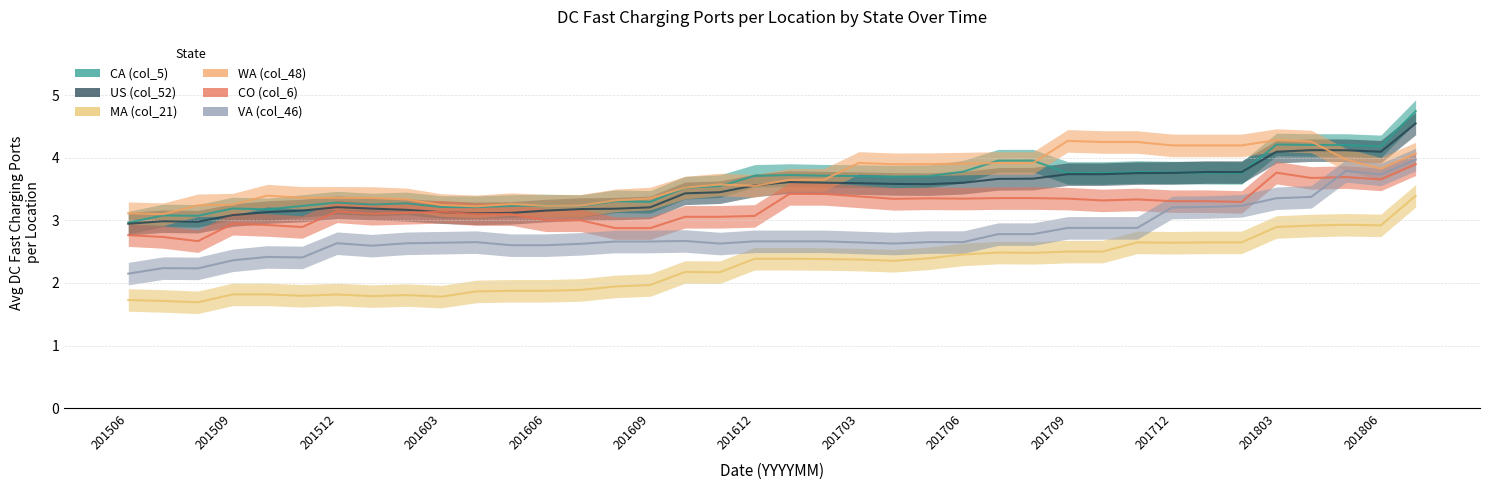

True or false: CA (col_5) has a value of 3.8 at 201710.

True